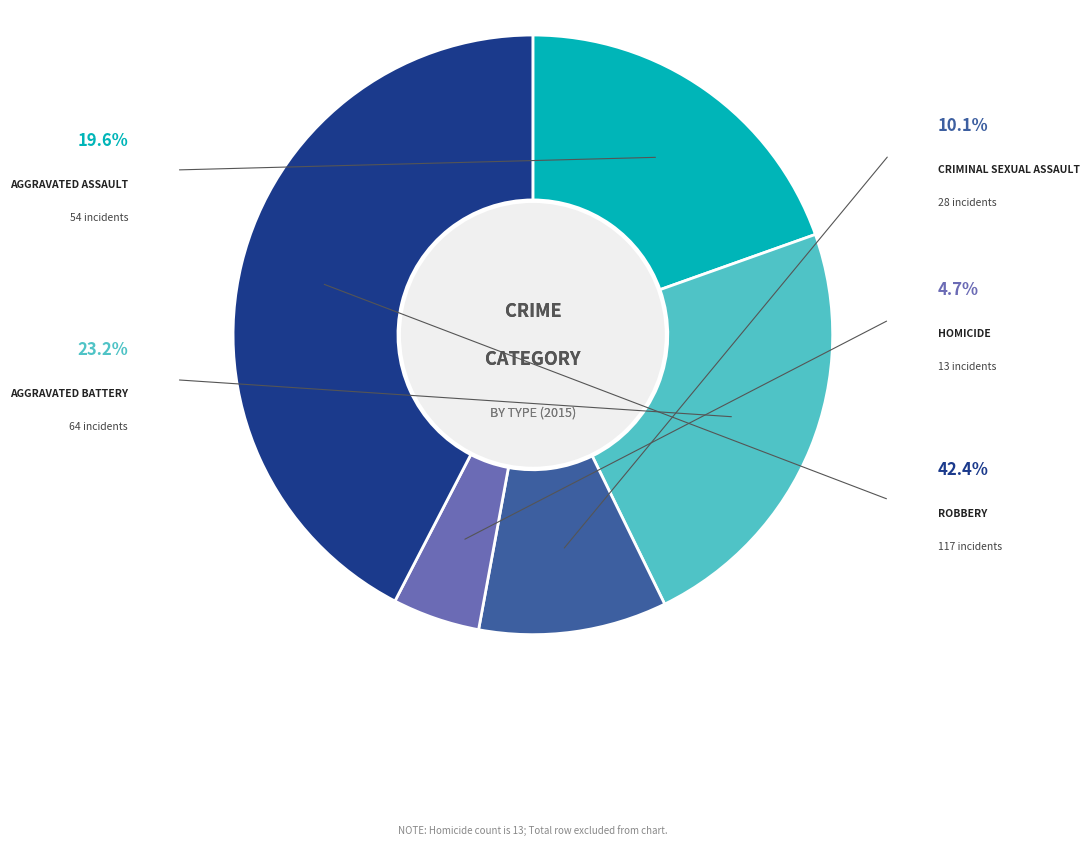

Does any single category account for the majority?

No